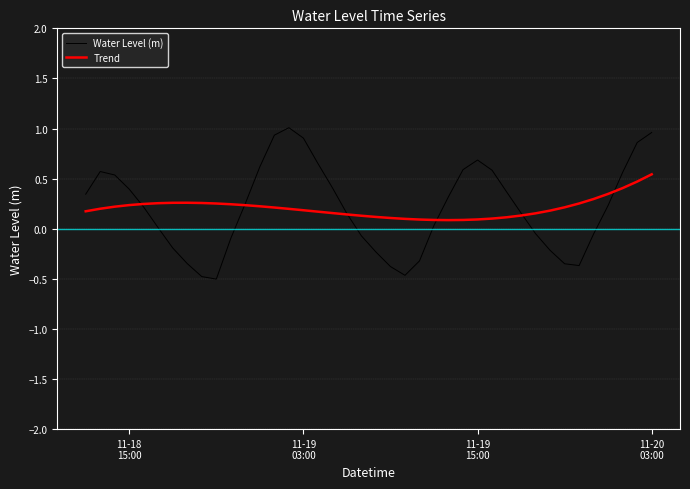

Rank the series by their maximum value, from highest to lowest.

Water Level (m), Trend